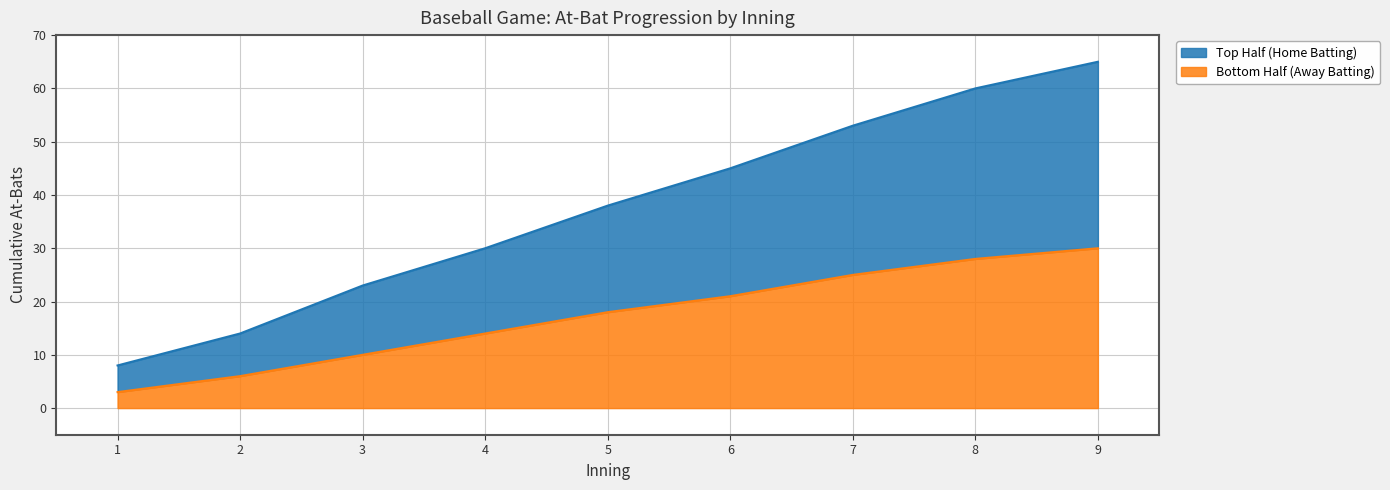

What is the average value of the At_Bat series?

39